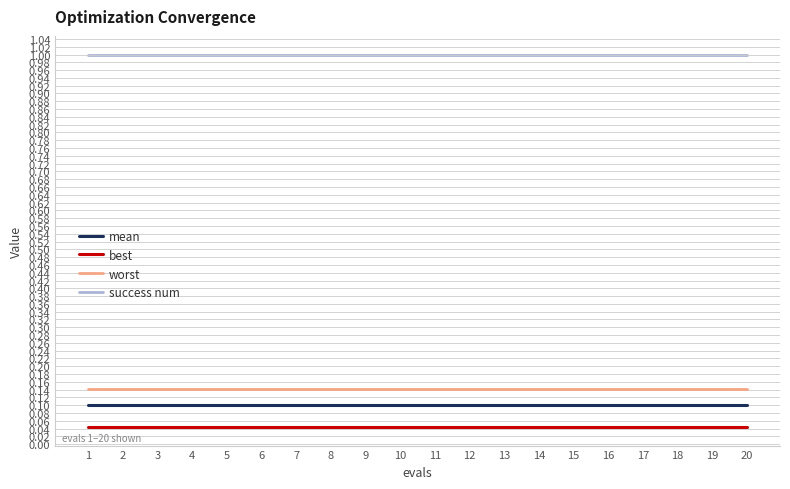

What is the spread (max minus min) of values at 16?

1.0